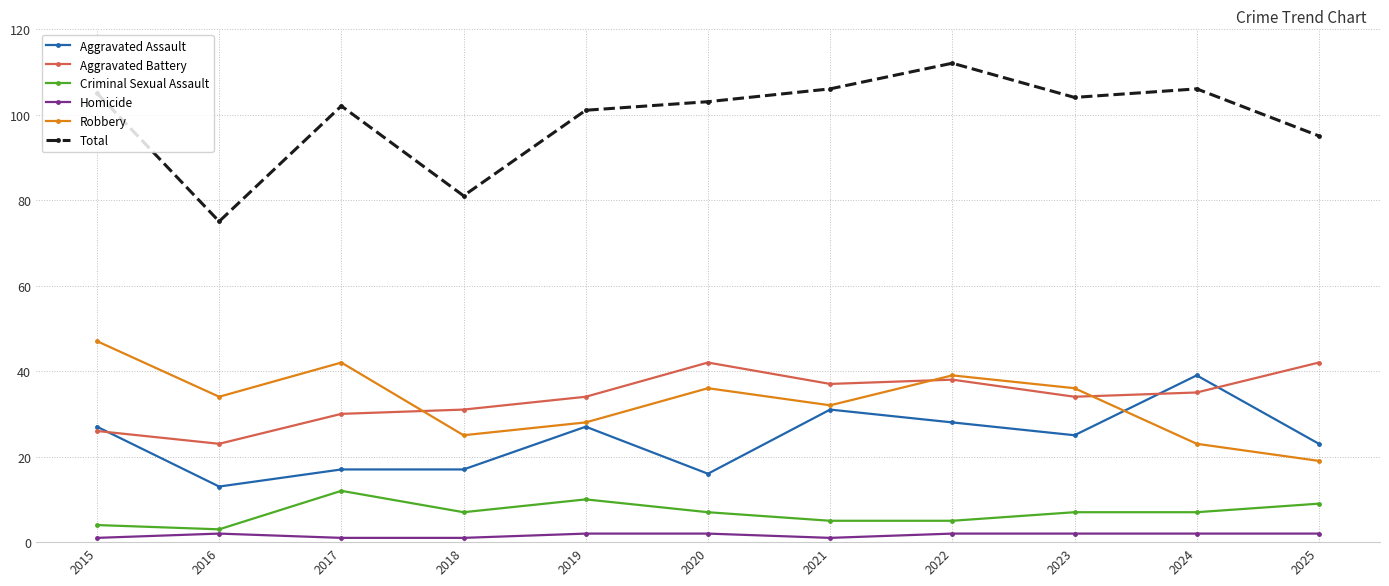

How many categories are shown in the chart?

11